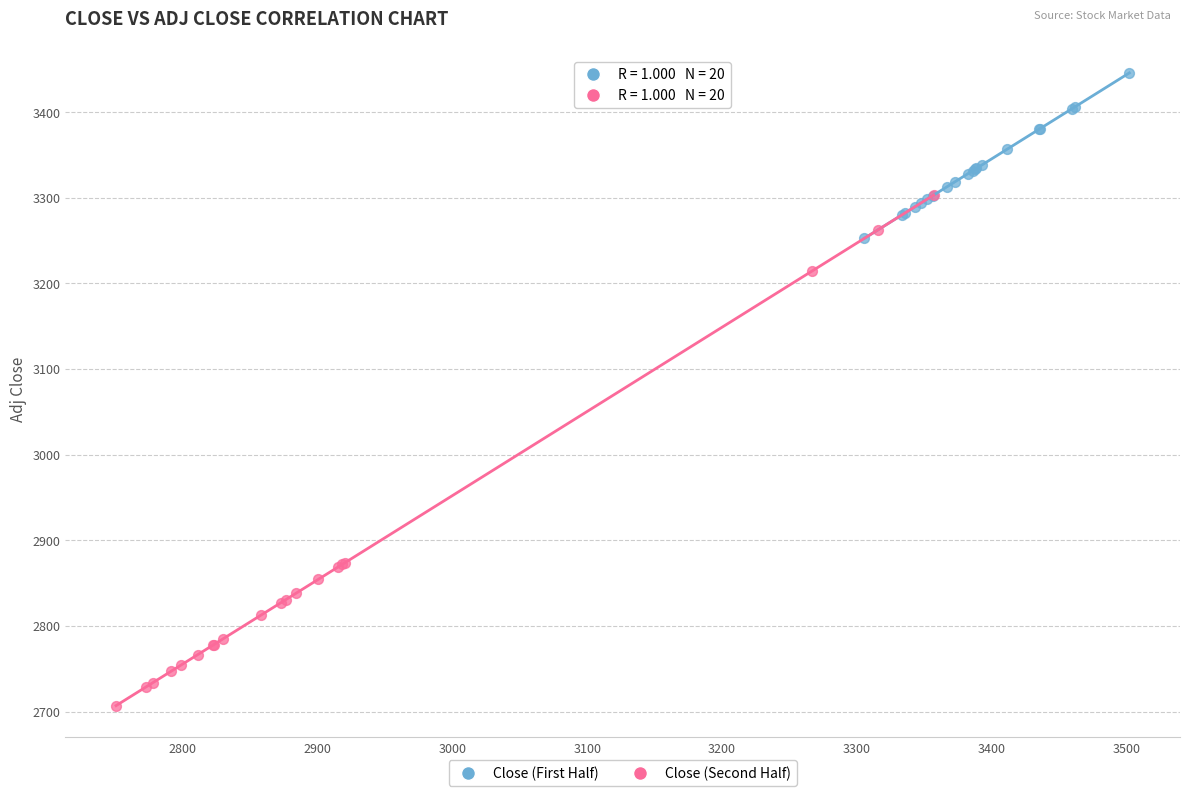

Which series contains the highest Y value?

Close (First Half)